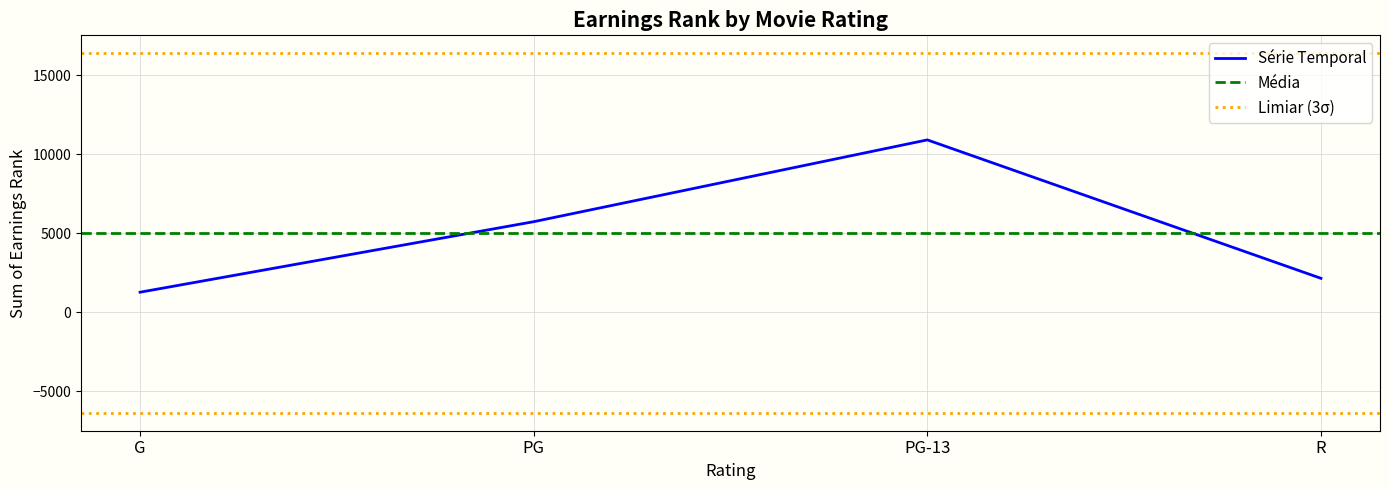

What is the difference between the maximum and minimum values?

9636